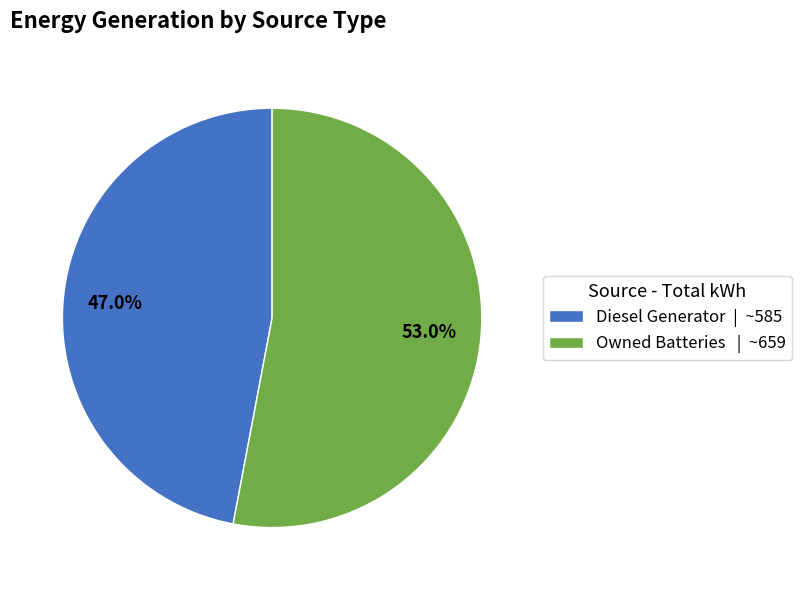

What is the total percentage of Owned Batteries | ~659 and Diesel Generator | ~585?

100.0%